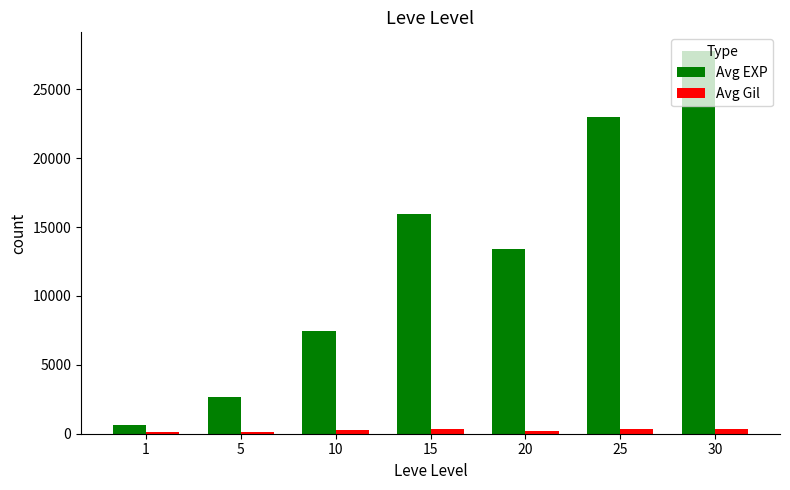

What is the difference between the Avg Gil values at 5 and 20?

56